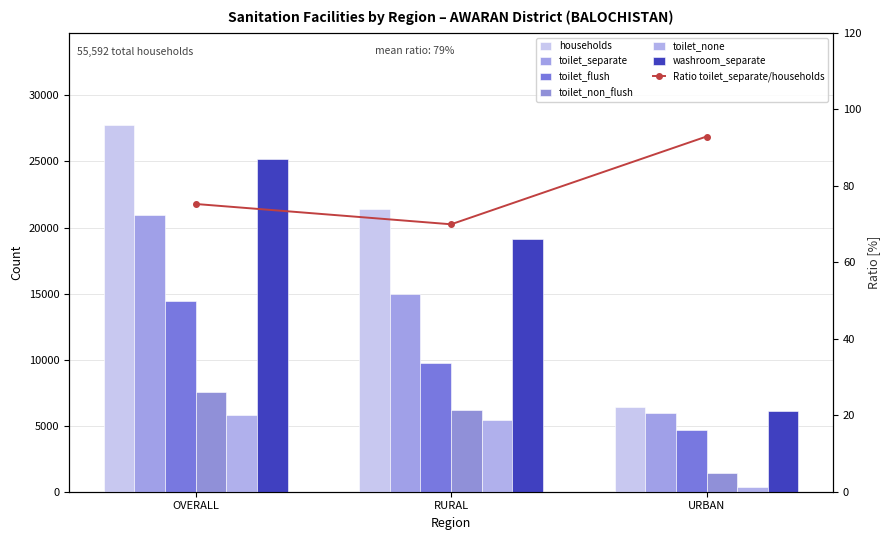

How many values in the toilet_separate series exceed 14937?

1